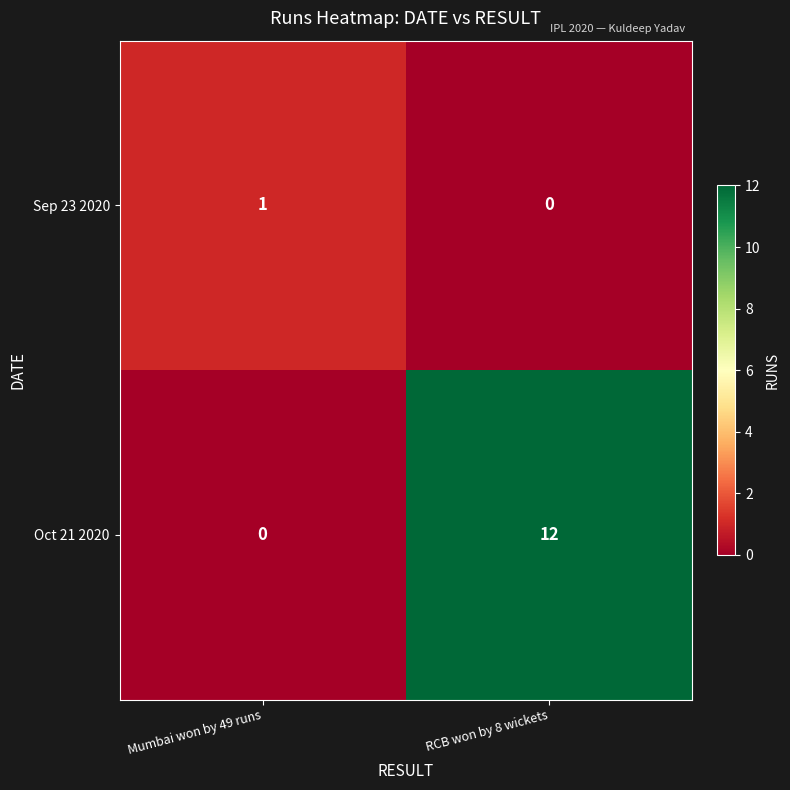

Is it true that Sep 23 2020 equals -1 at RCB won by 8 wickets?

False